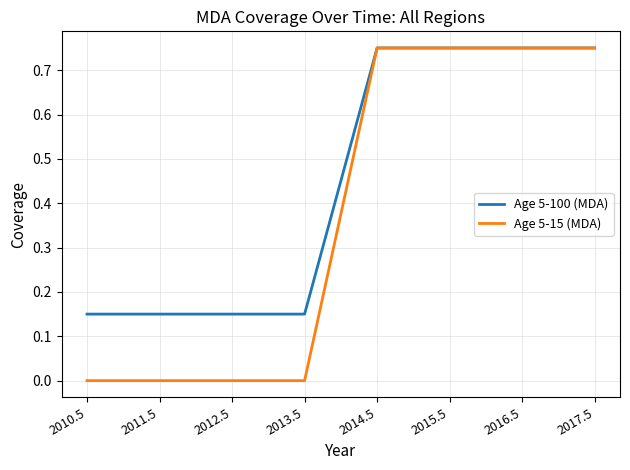

Which series has the widest spread of values?

Age 5-15 (MDA)